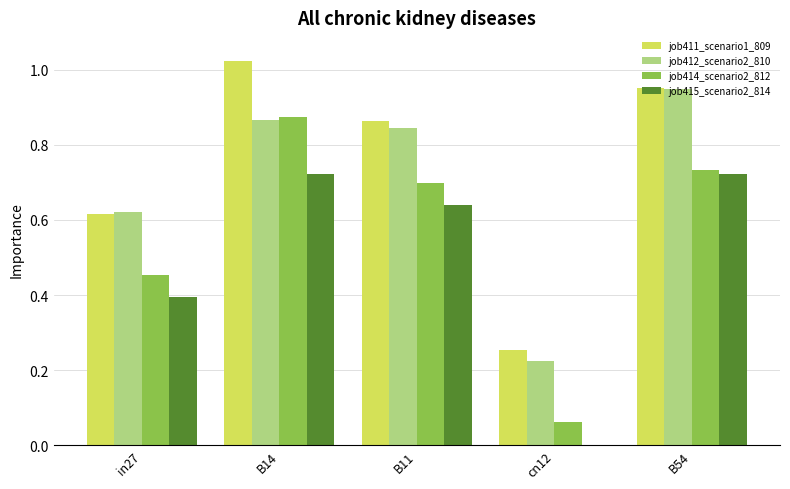

What is the sum of all job415_scenario2_814 values?

2.5